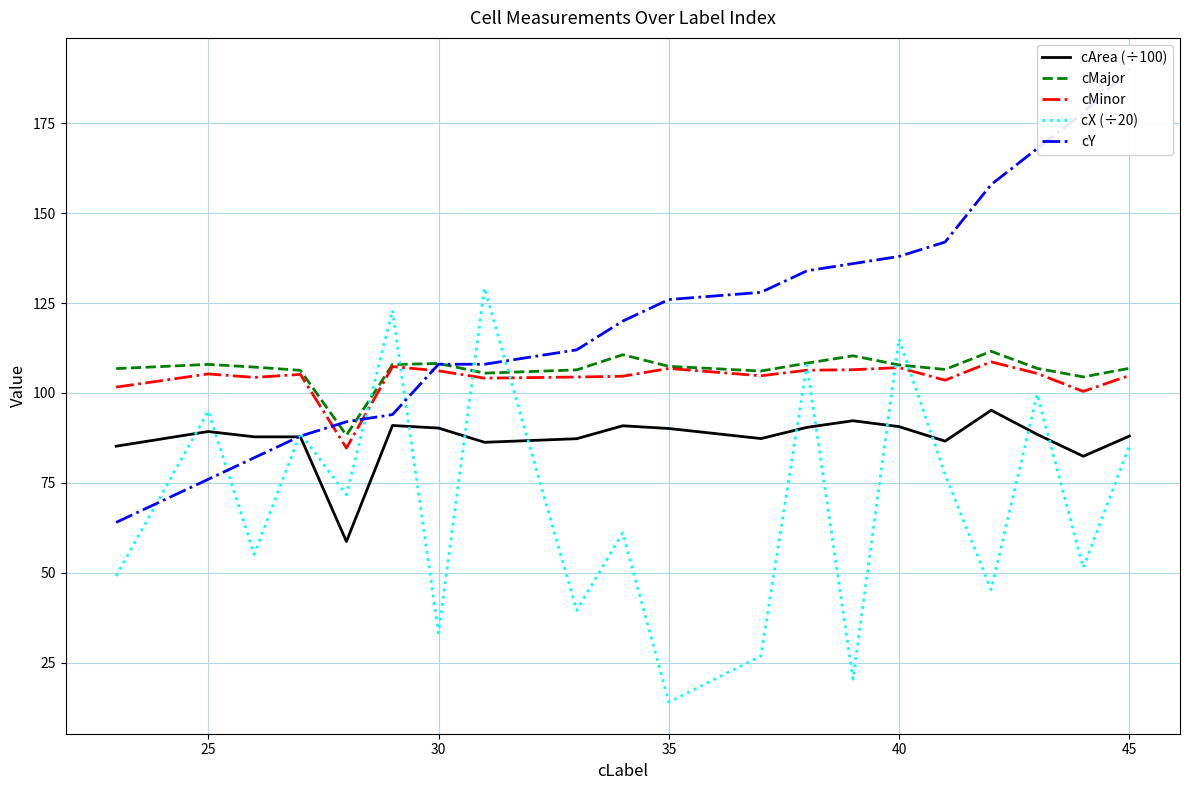

Where does the cMinor series first go above 105?

25